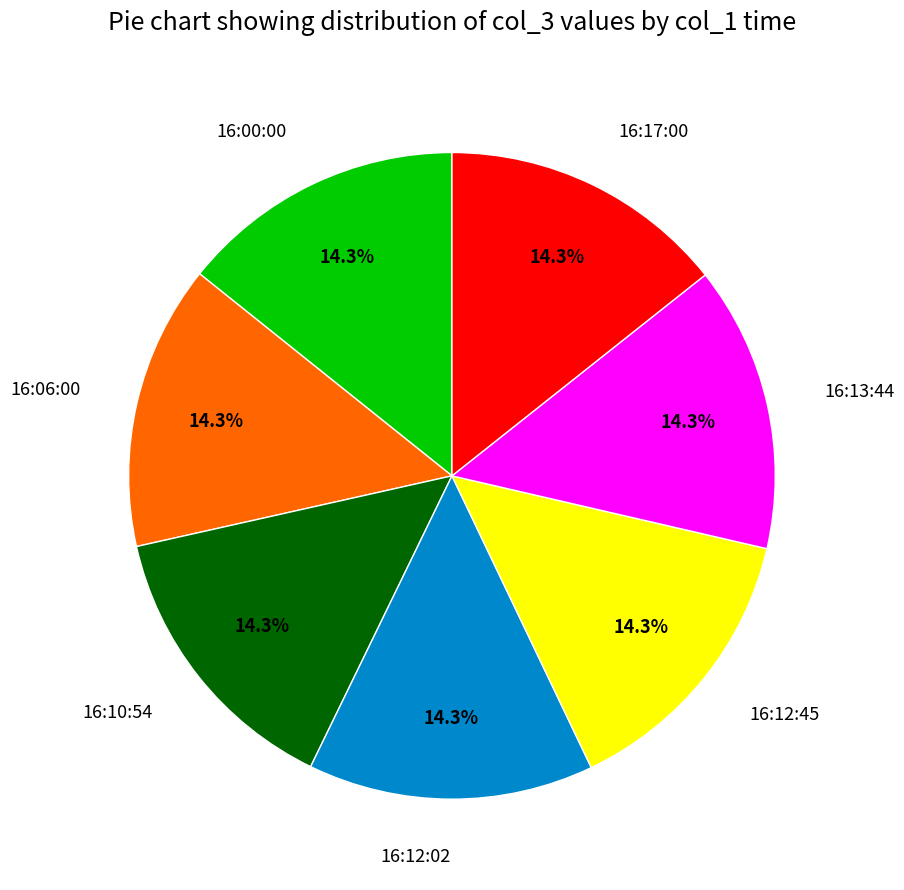

Does any single category account for the majority?

No